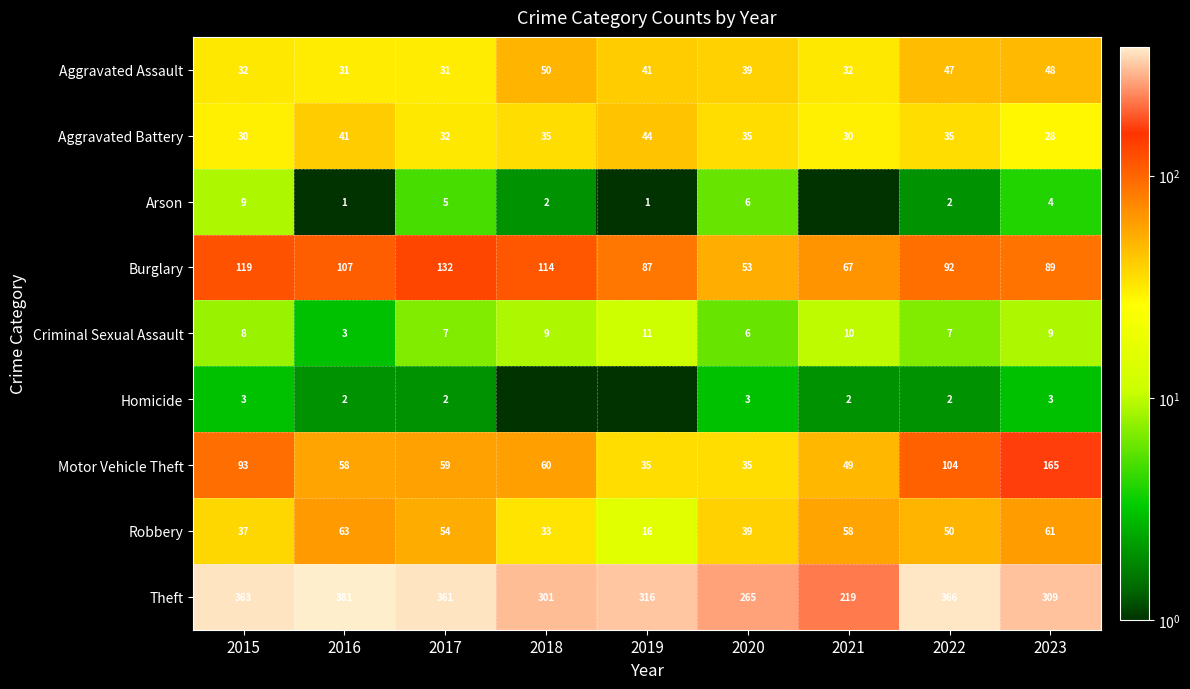

How many data points in Robbery are less than 50?

4